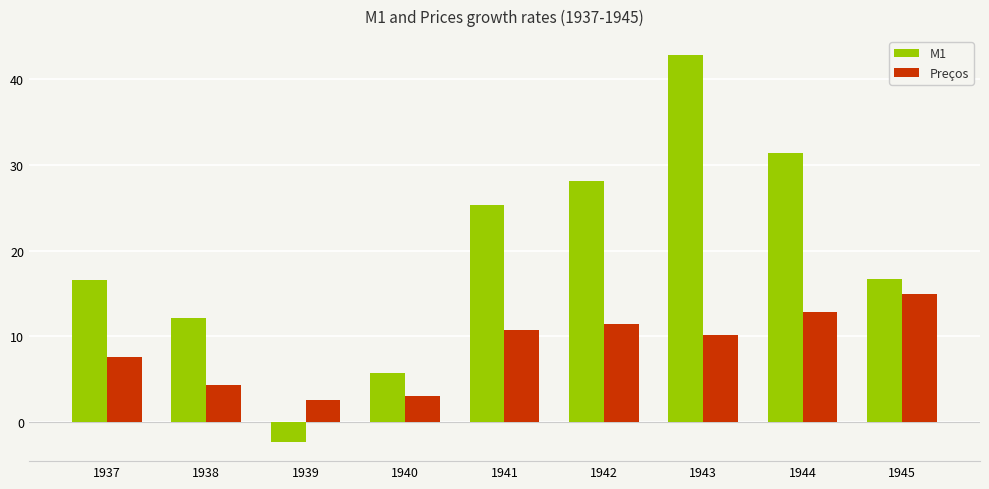

List the series in order of their peak value, highest first.

M1, Preços